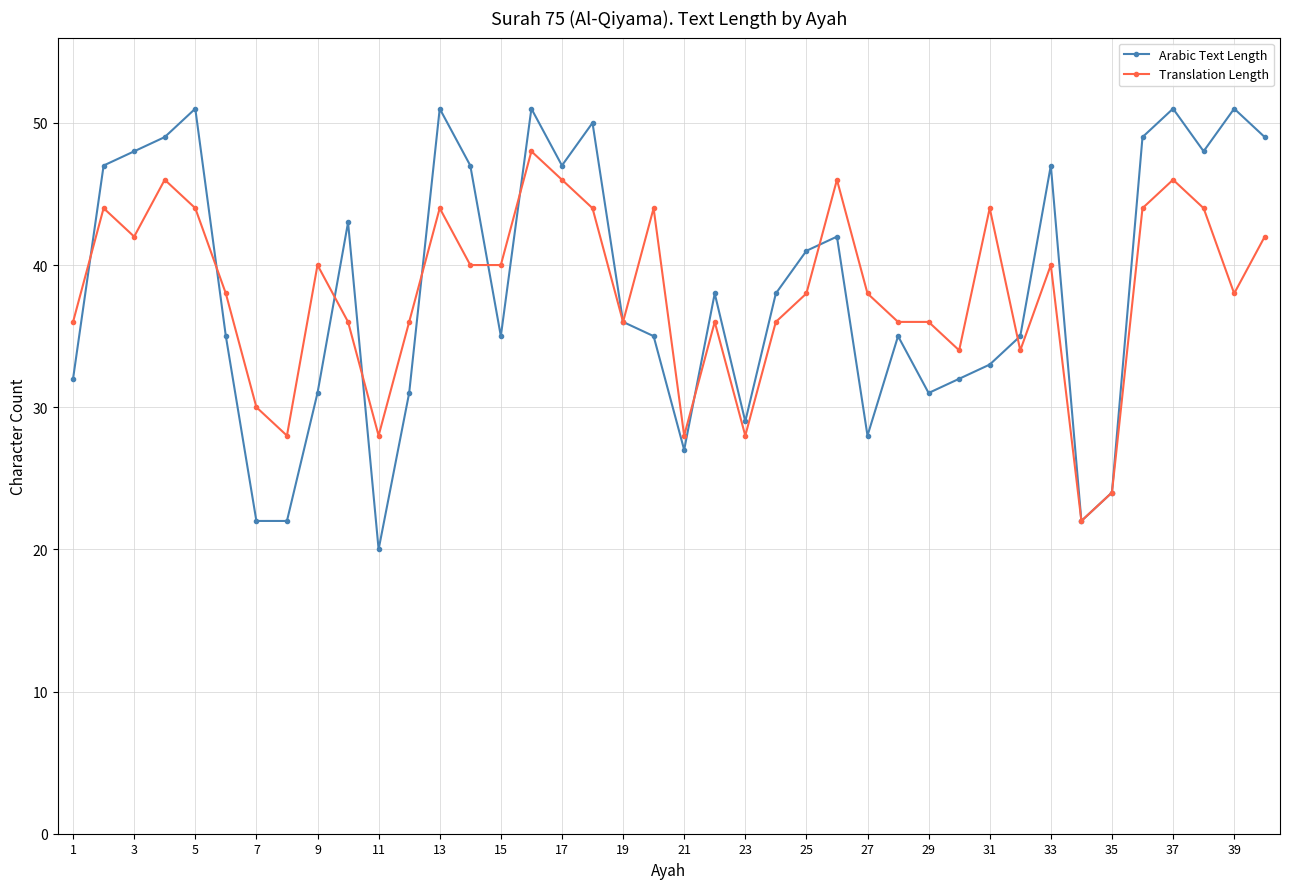

Which series has the largest range (max minus min)?

Arabic Text Length